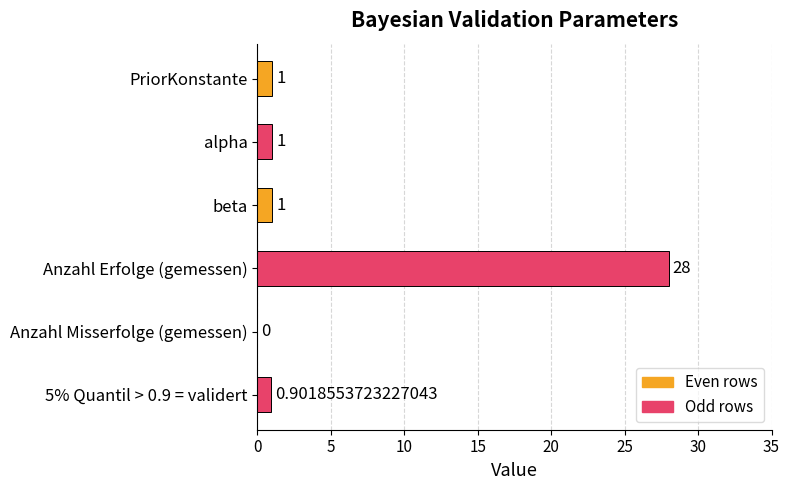

What is the sum of all values?

31.9